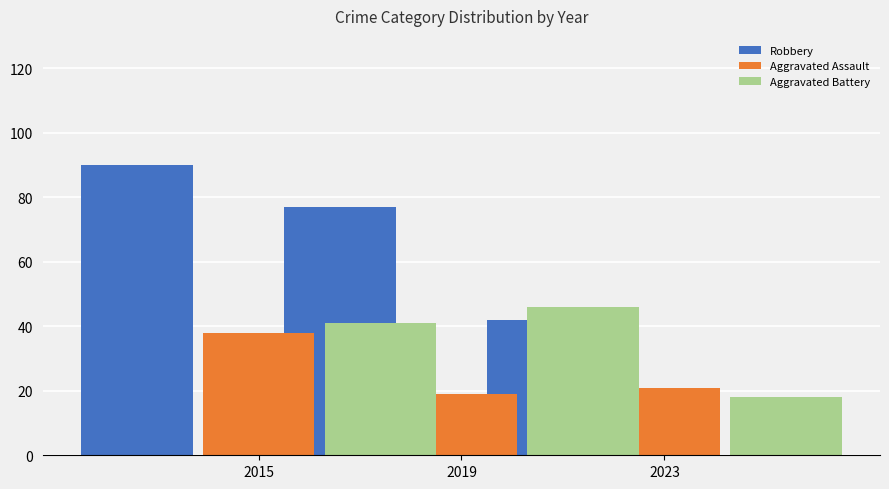

What is the average value of the Robbery series?

70